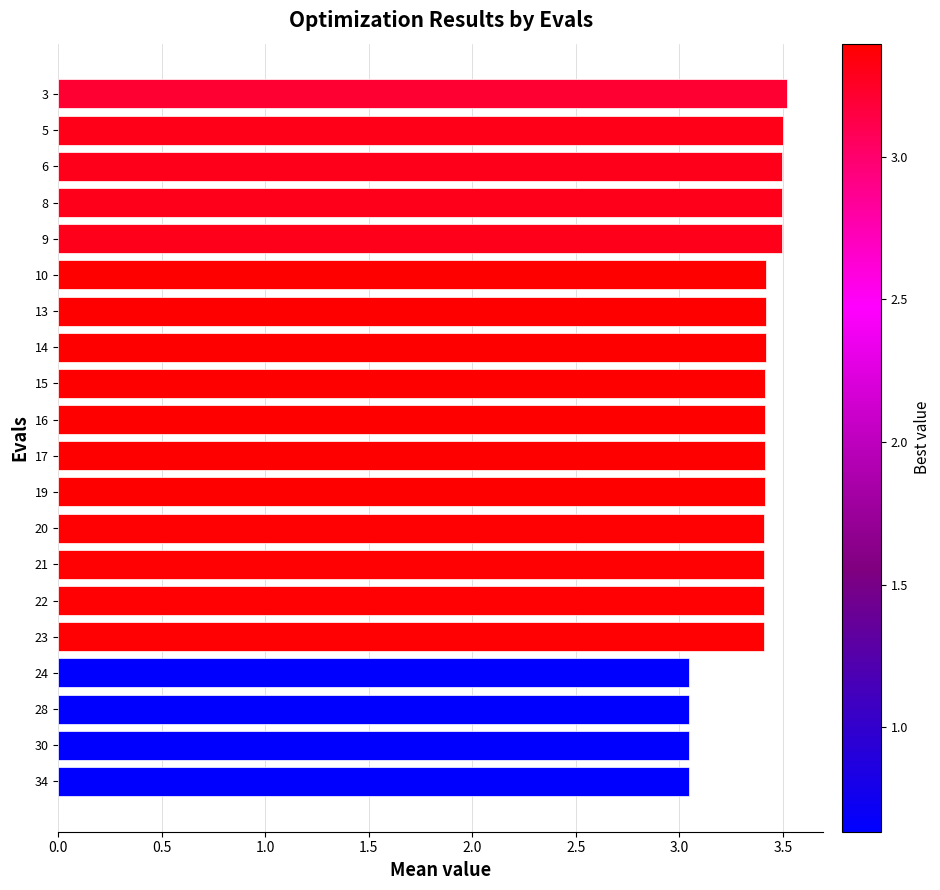

What is the value of the 4th bar from the top?

3.5